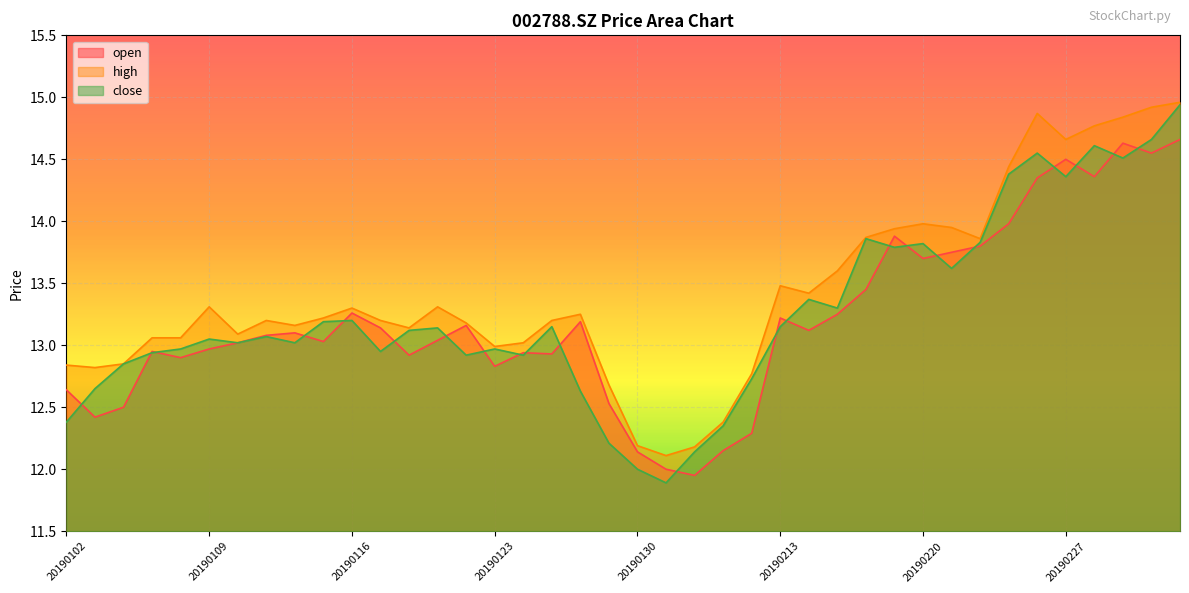

At which category does high reach its first local peak?

20190109